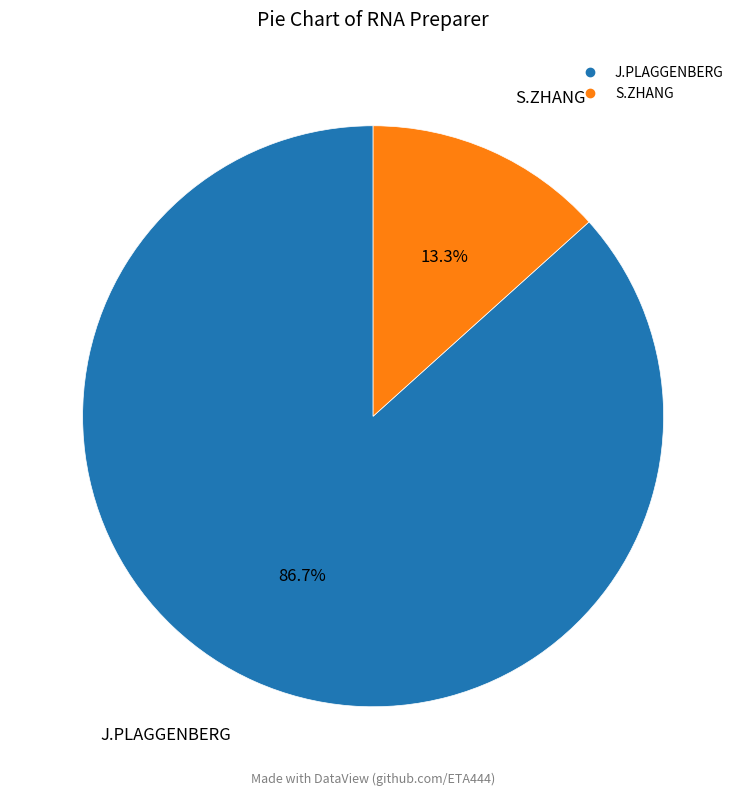

How many slices are in this pie chart?

2